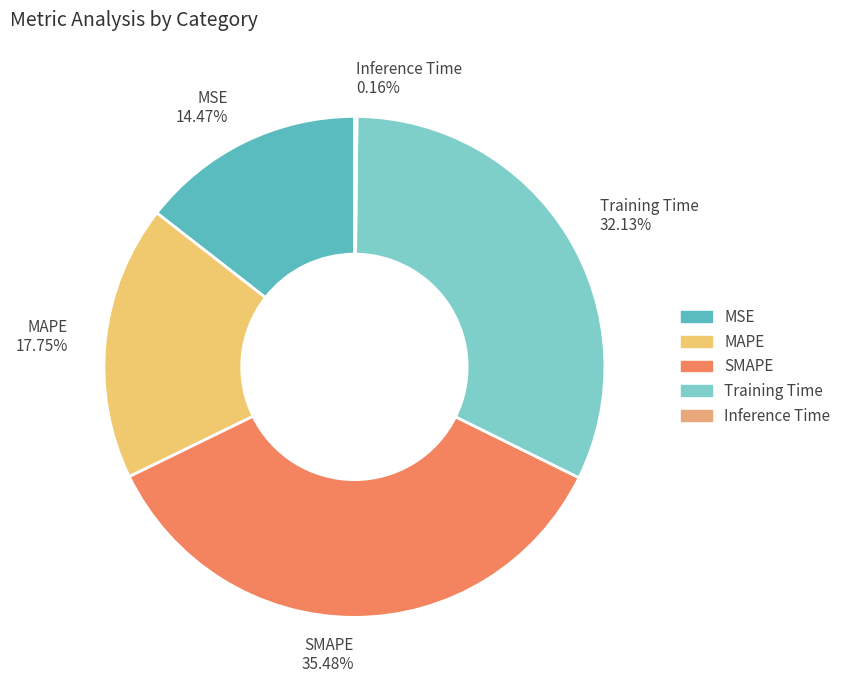

Is Training Time the majority of the pie?

No